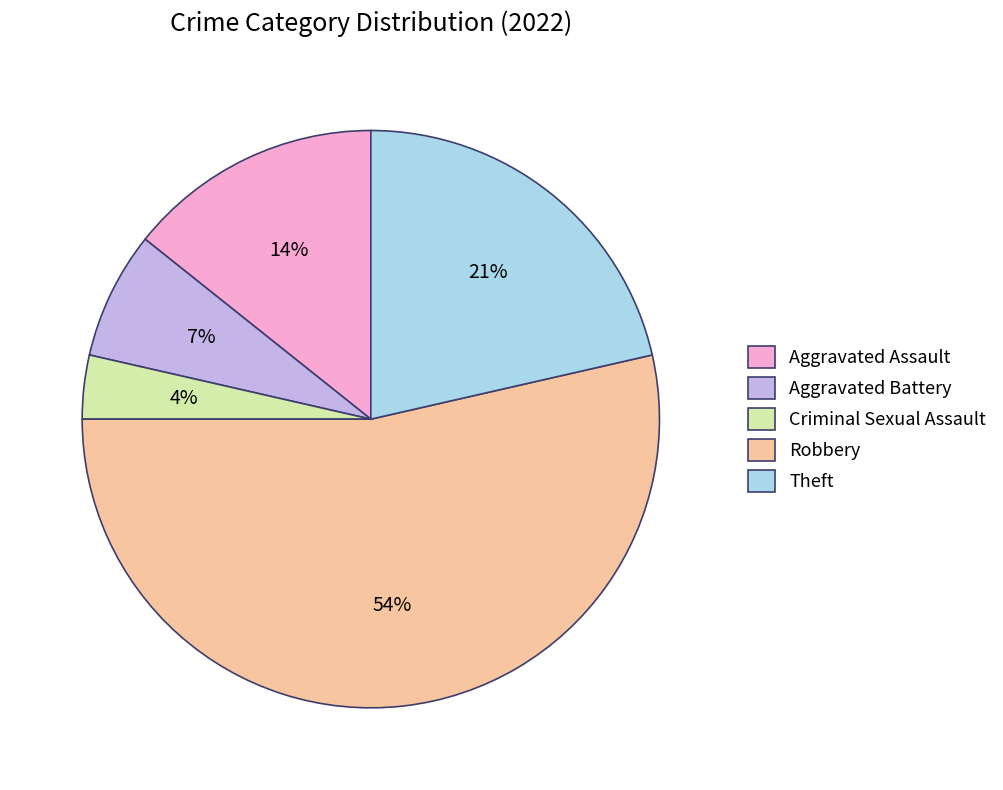

Which slice is the largest?

Robbery